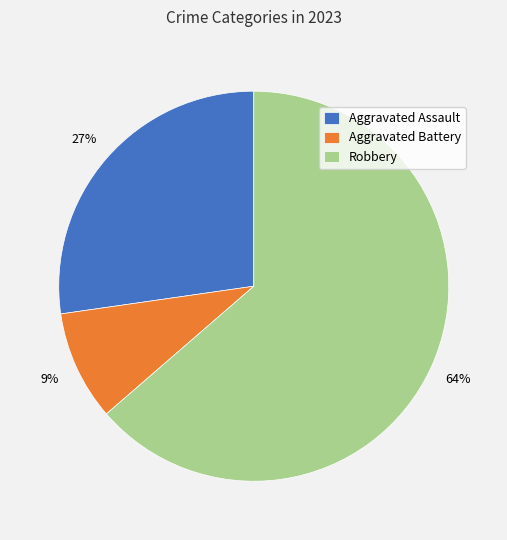

To the nearest percent, what is the average slice percentage?

33%